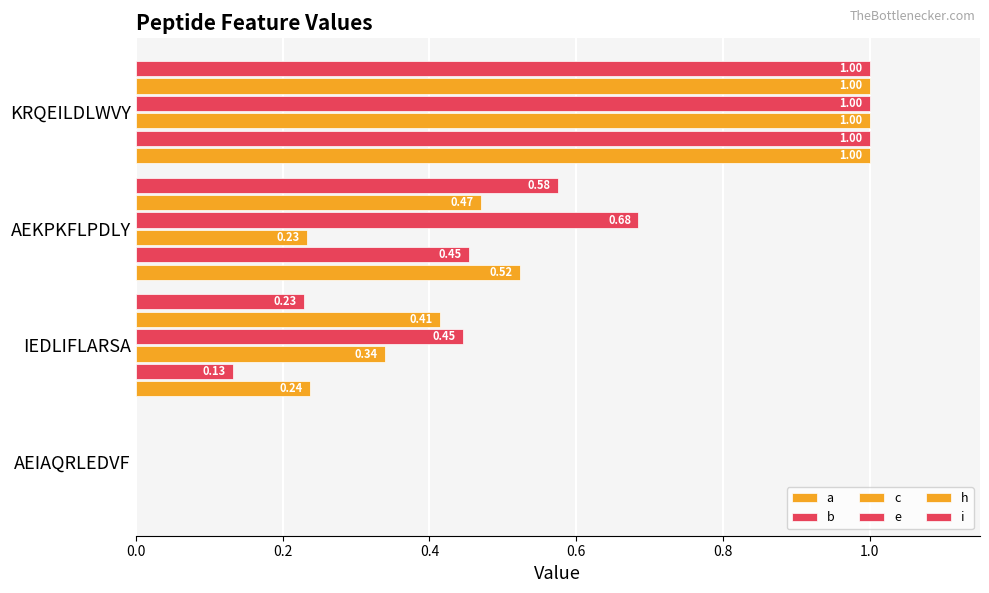

How many distinct data groups are displayed?

6